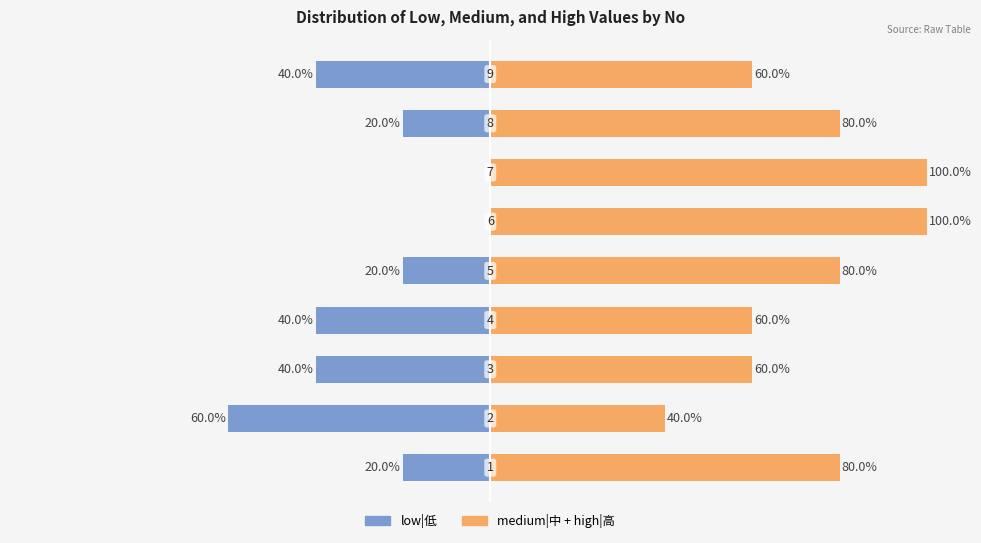

Which category has the lowest value across all series?

1